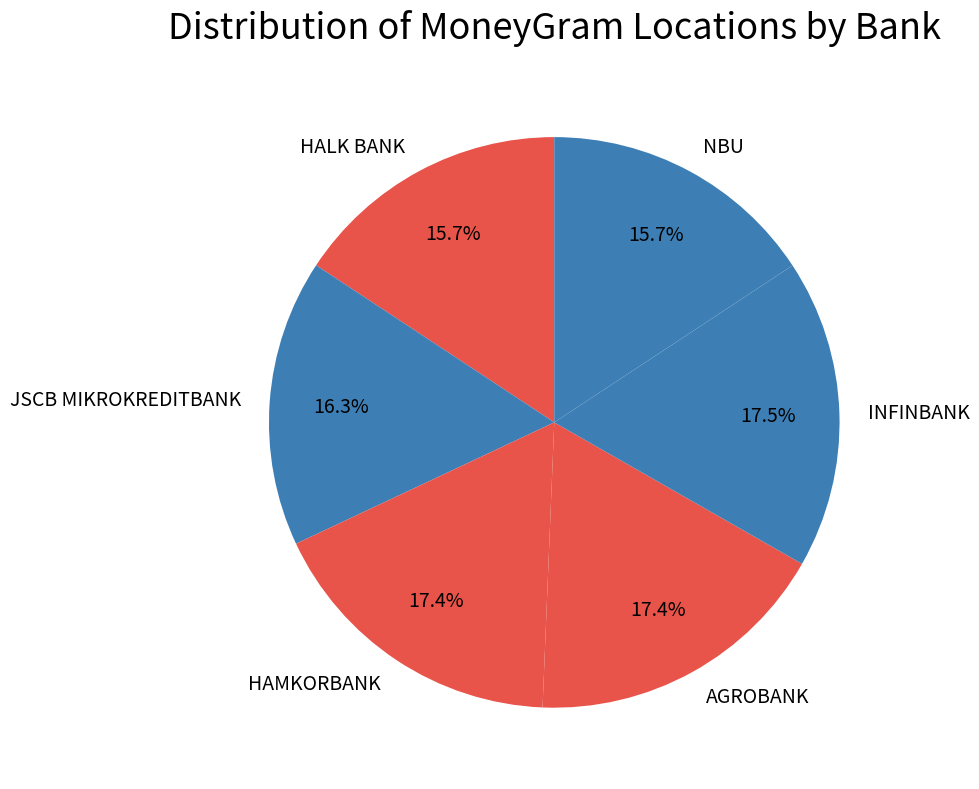

How many segments does this pie chart have?

6